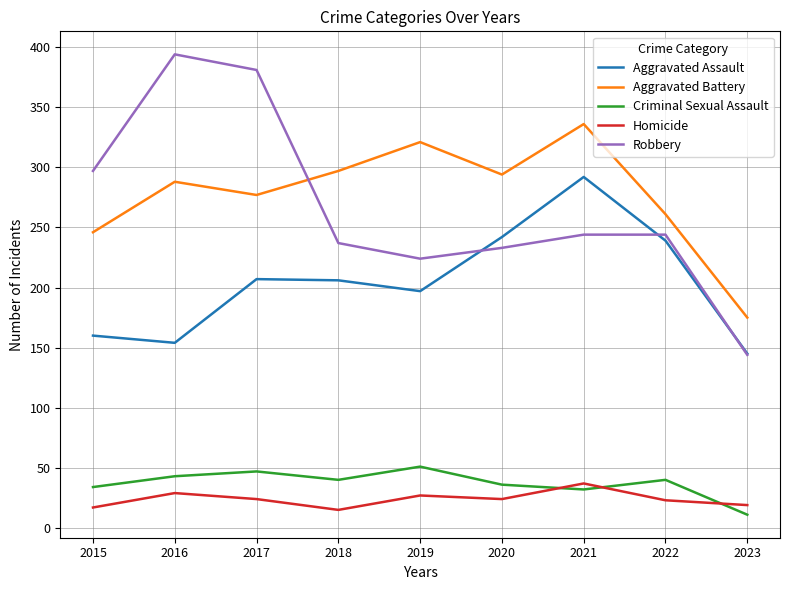

Is the value of Robbery at 2018 greater than the value of Aggravated Battery at 2022?

No